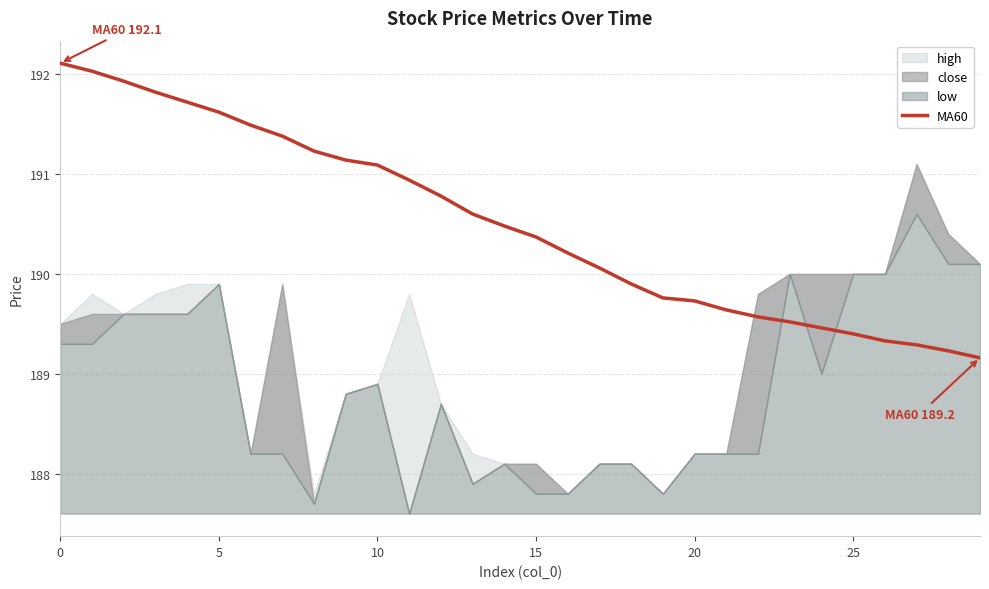

What is the lowest value of the MA60 series?

189.2